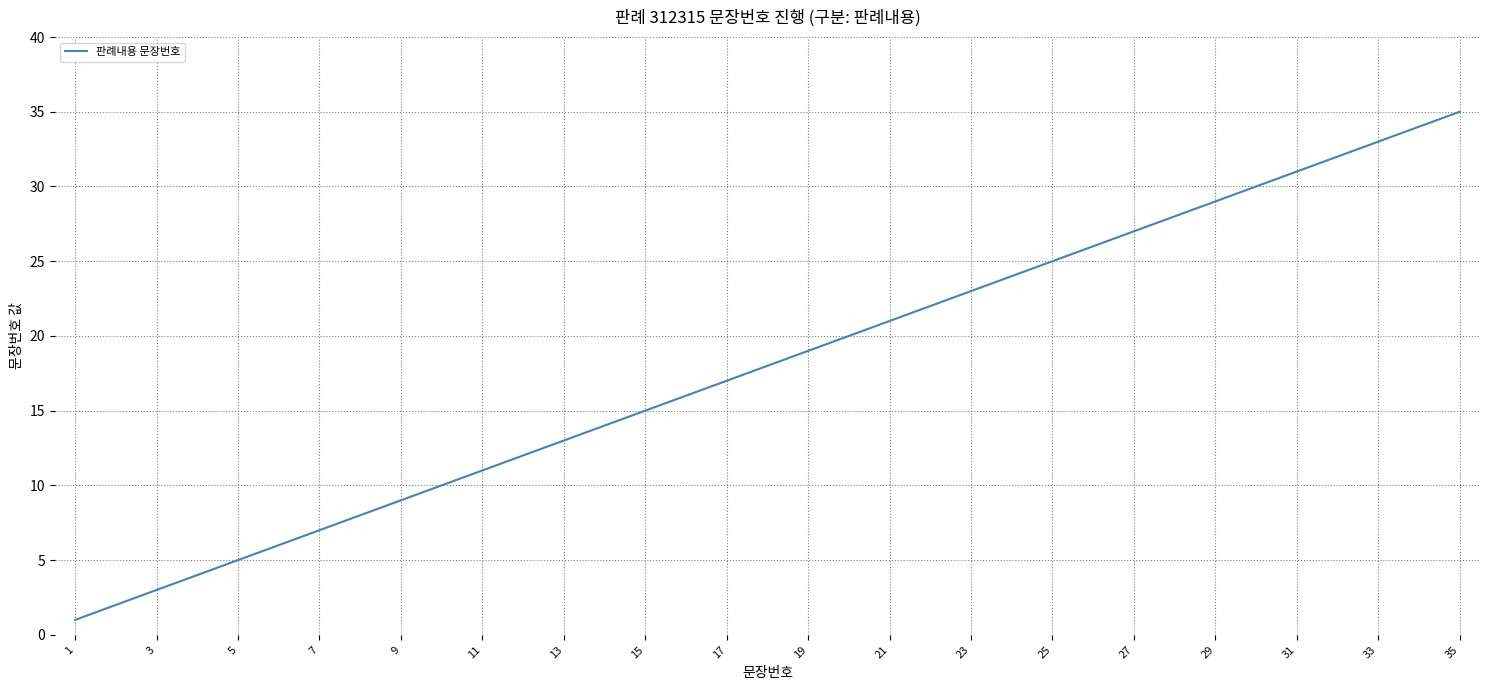

What is the difference between the maximum and minimum values?

34